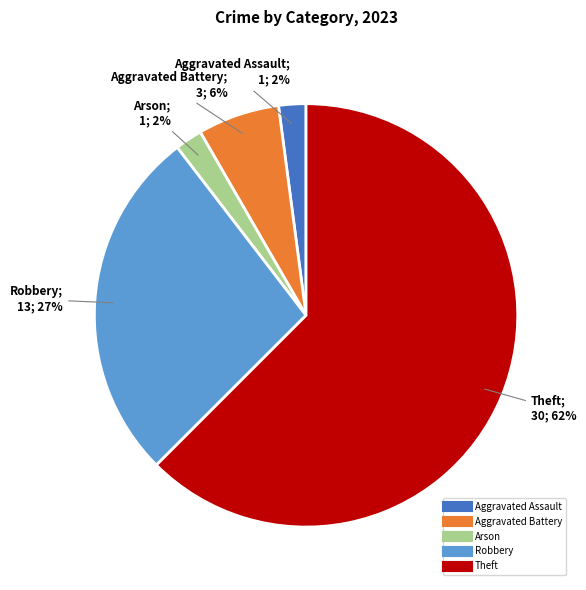

To the nearest percent, what is the average slice percentage?

20%